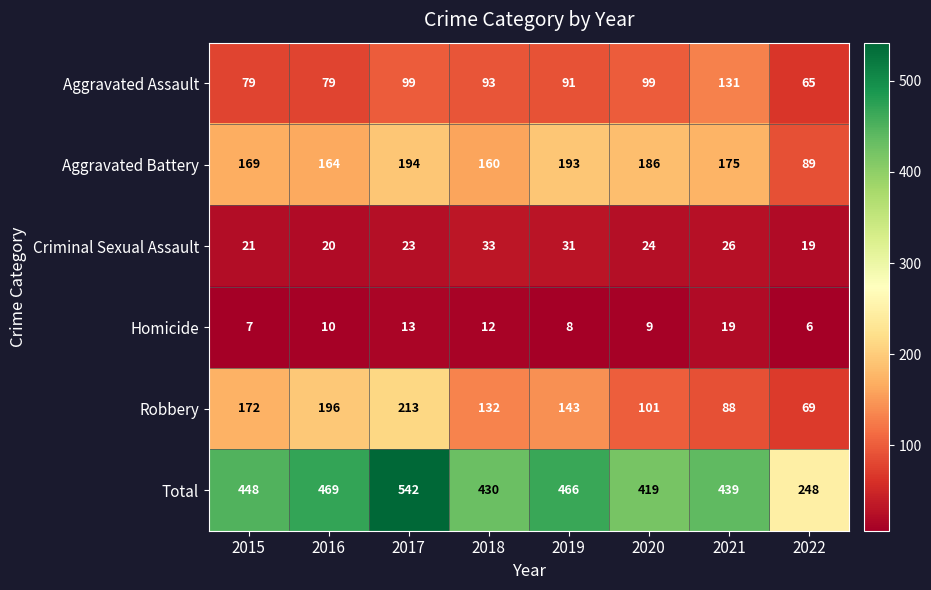

What is the difference between the maximum and minimum values in the Total series?

294